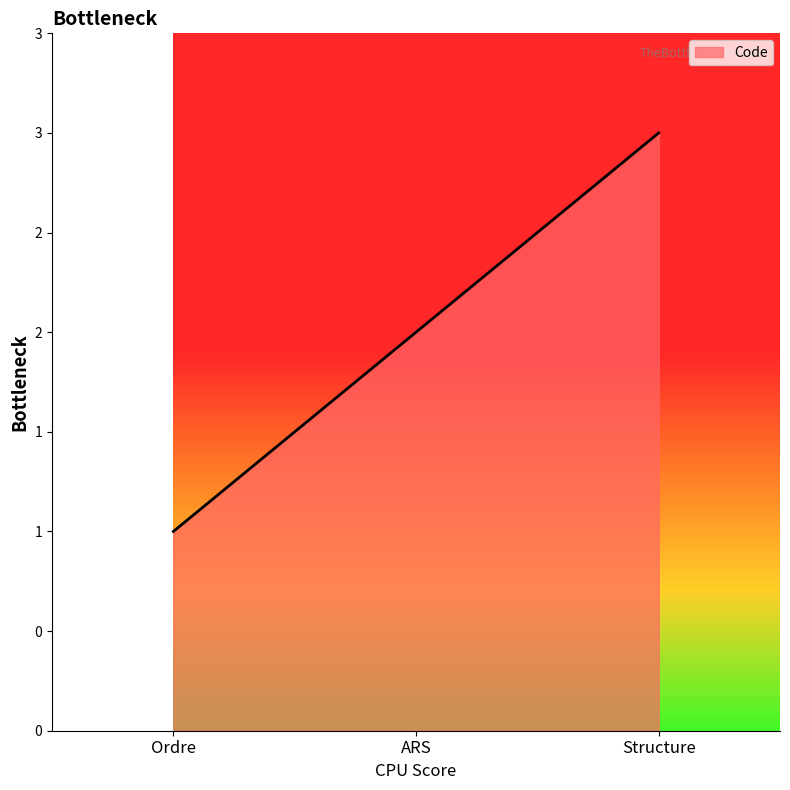

Does the chart display data point markers on the line(s)?

No